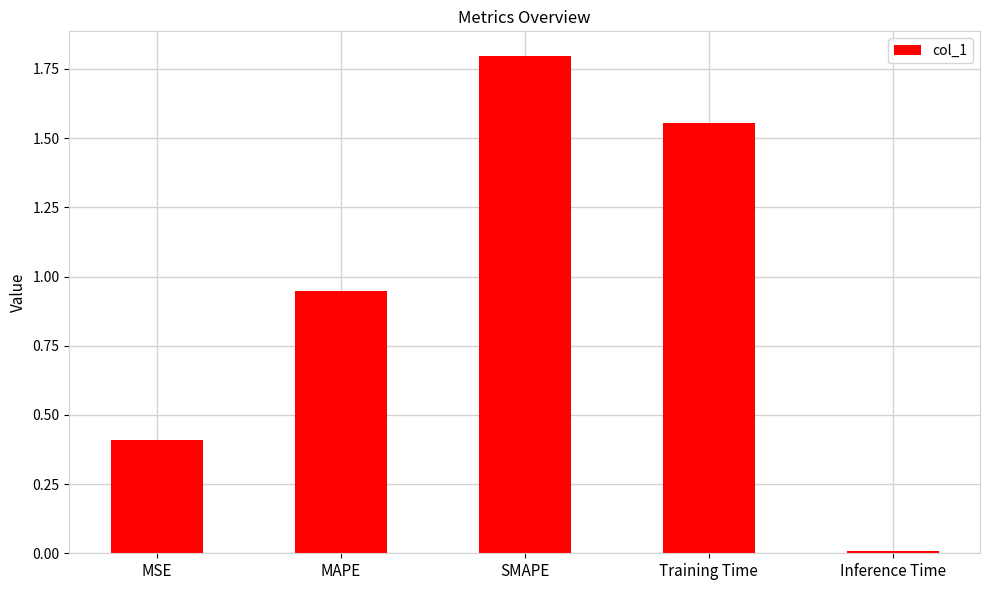

How many bars are there in total?

5